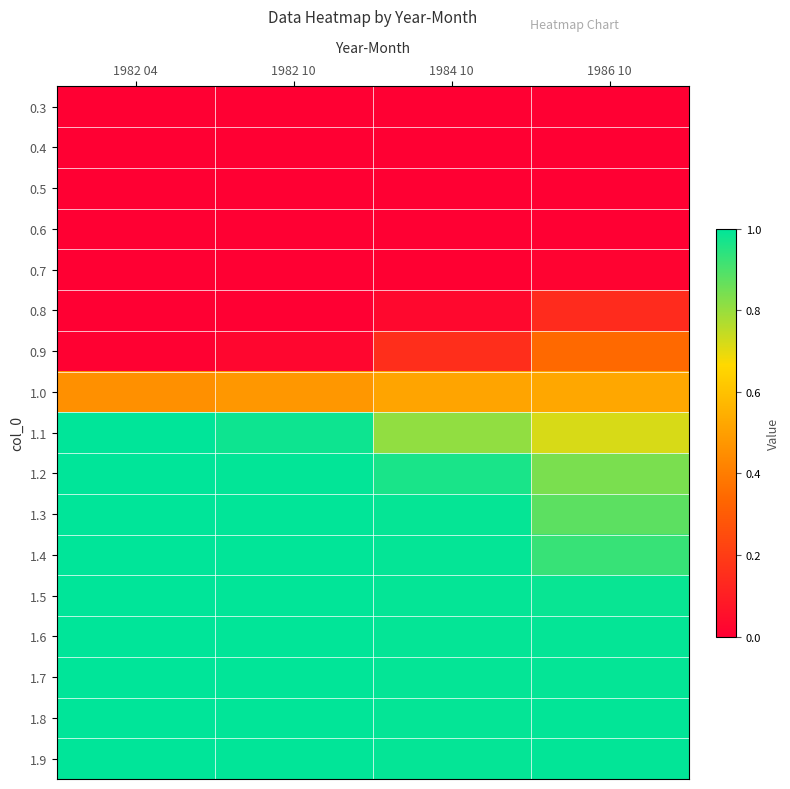

Between 1982 04 and 1984 10, which series saw the biggest shift?

1.1